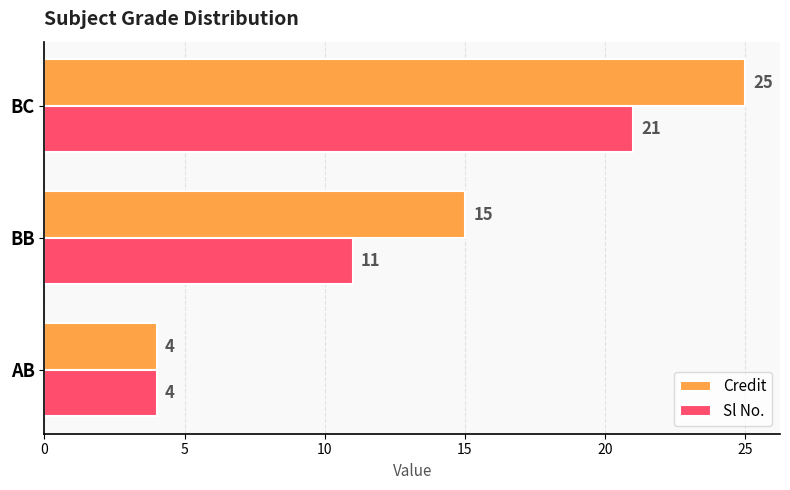

What is the difference between the maximum and minimum values in the Sl No. series?

17